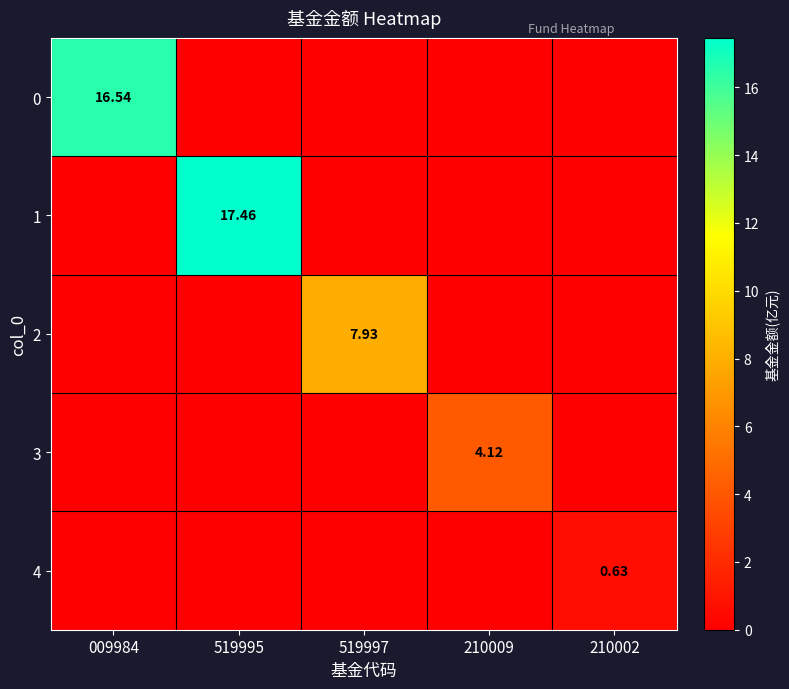

Where is 2 nearest to the value 3?

009984